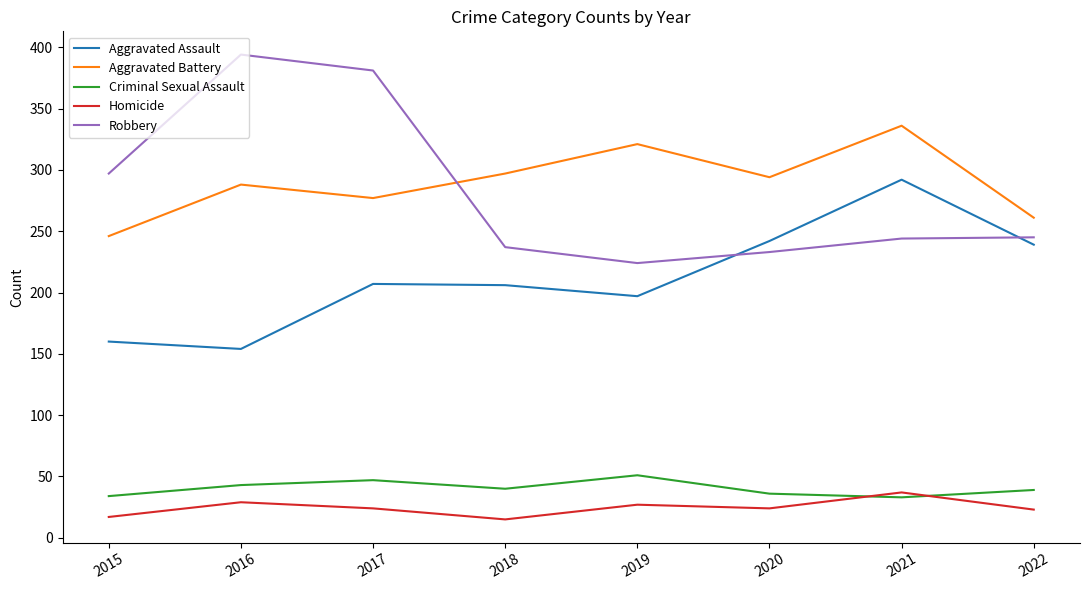

True or false: Aggravated Battery and Aggravated Assault cross at least once.

False